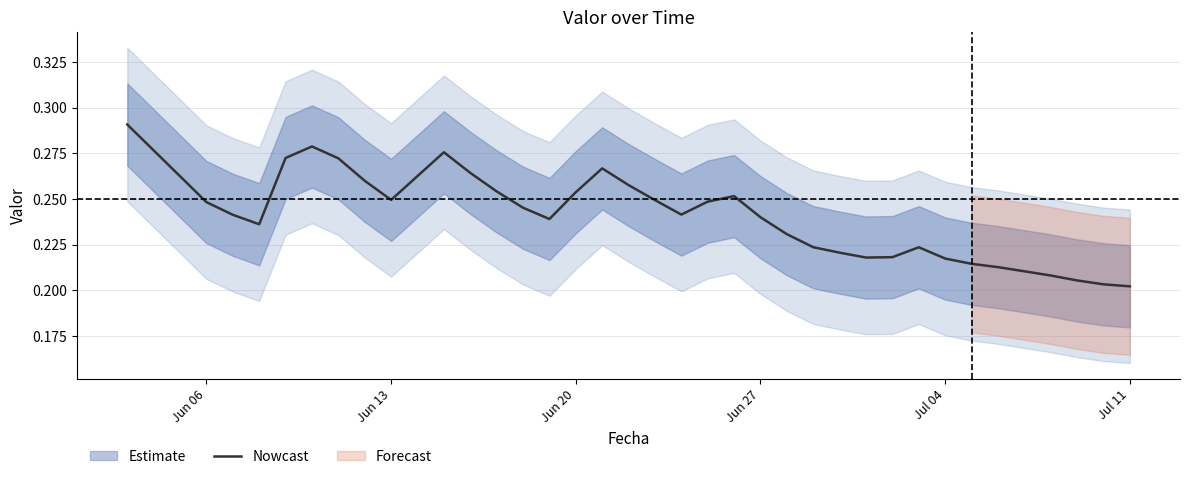

How many lines are shown in the chart?

1